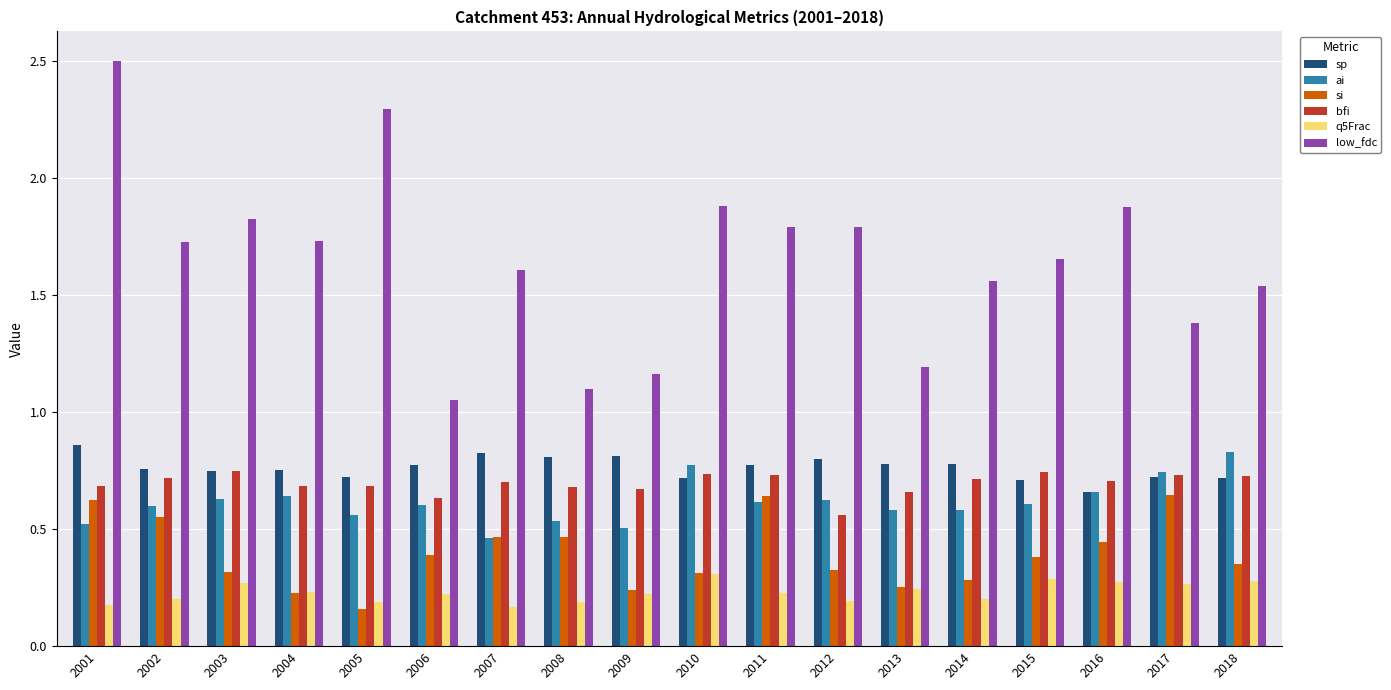

Is it true that bfi equals 0.7 at 2002?

True